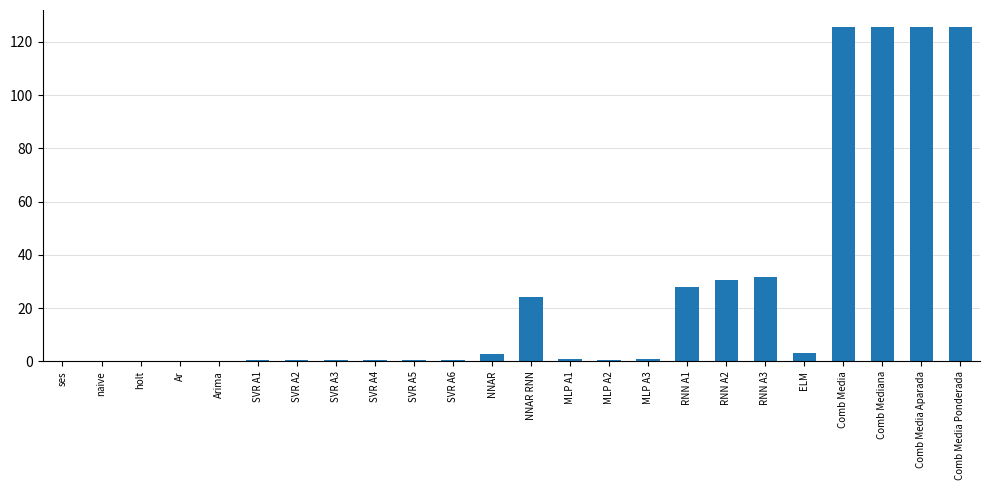

What is the change in value from Ar to SVR A6?

+0.6